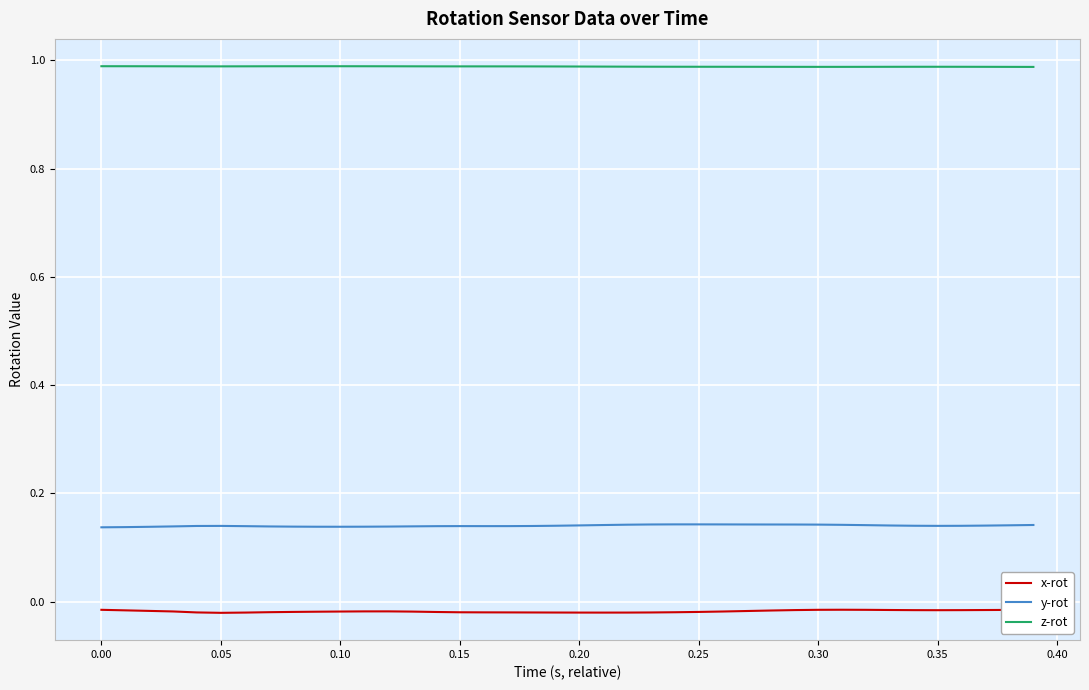

At how many categories does at least one series exceed 0?

40